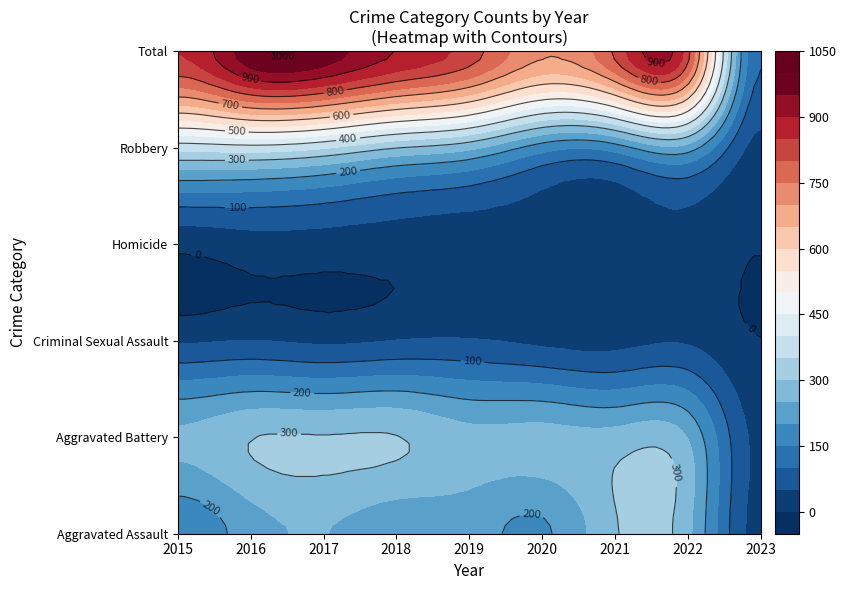

What is the minimum value for Criminal Sexual Assault?

1